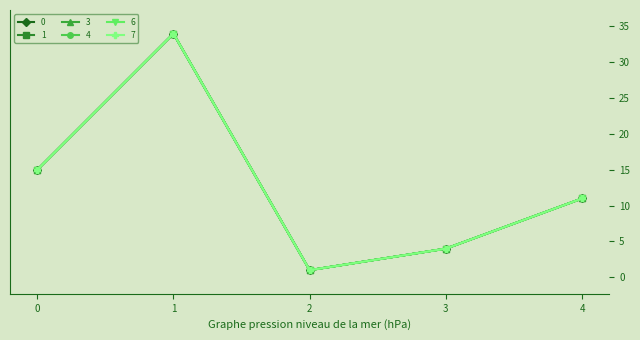

What is the value of the 0 point at the 4th from the left?

4